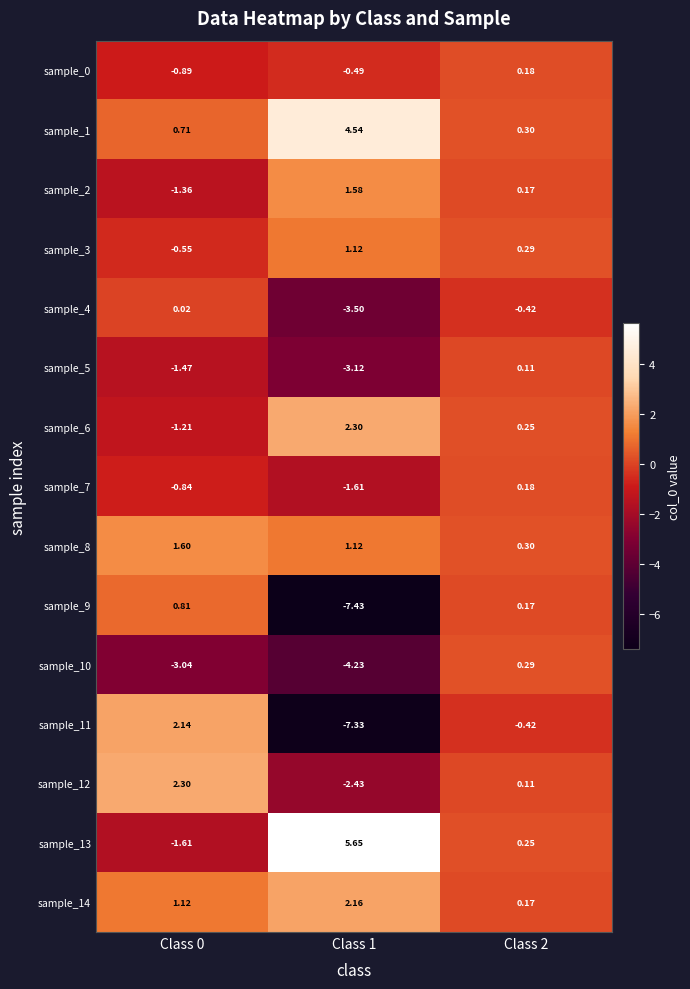

Is the value of sample_5 at Class 2 greater than the value of sample_3 at Class 1?

No